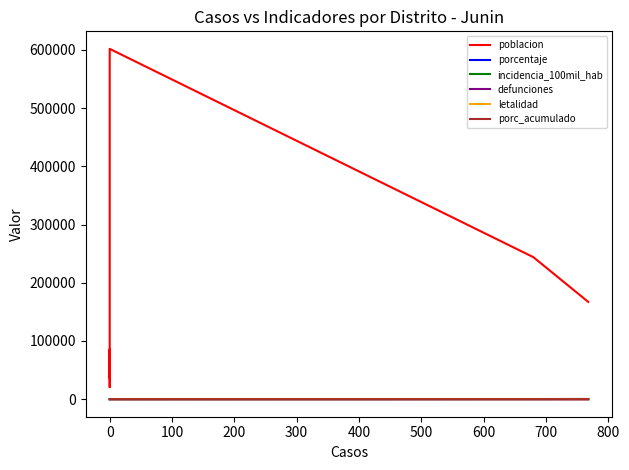

What is the difference between the maximum and minimum values in the defunciones series?

3.0